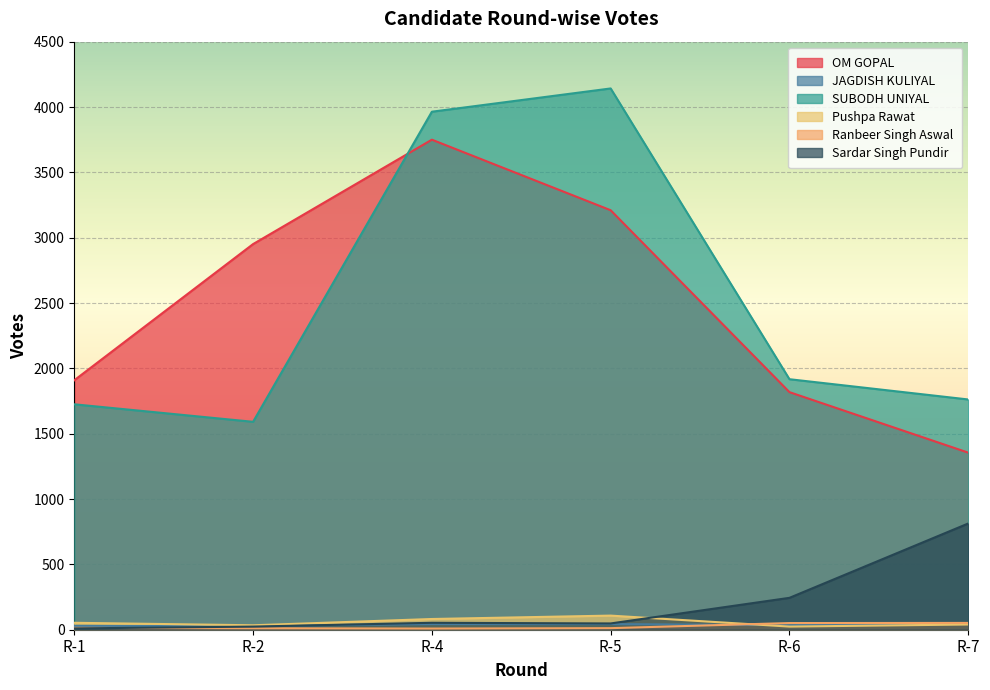

Does the chart display data point markers on the line(s)?

No